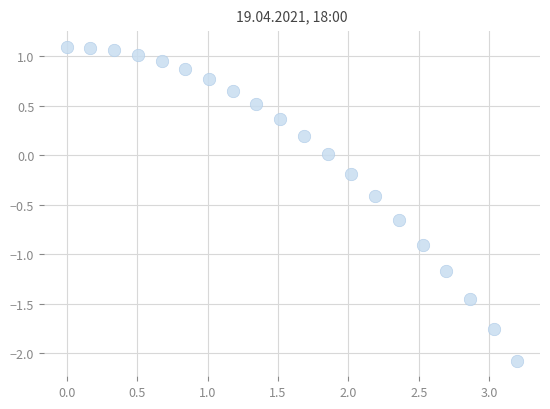

What is the range of Y values (max minus min)?

3.2